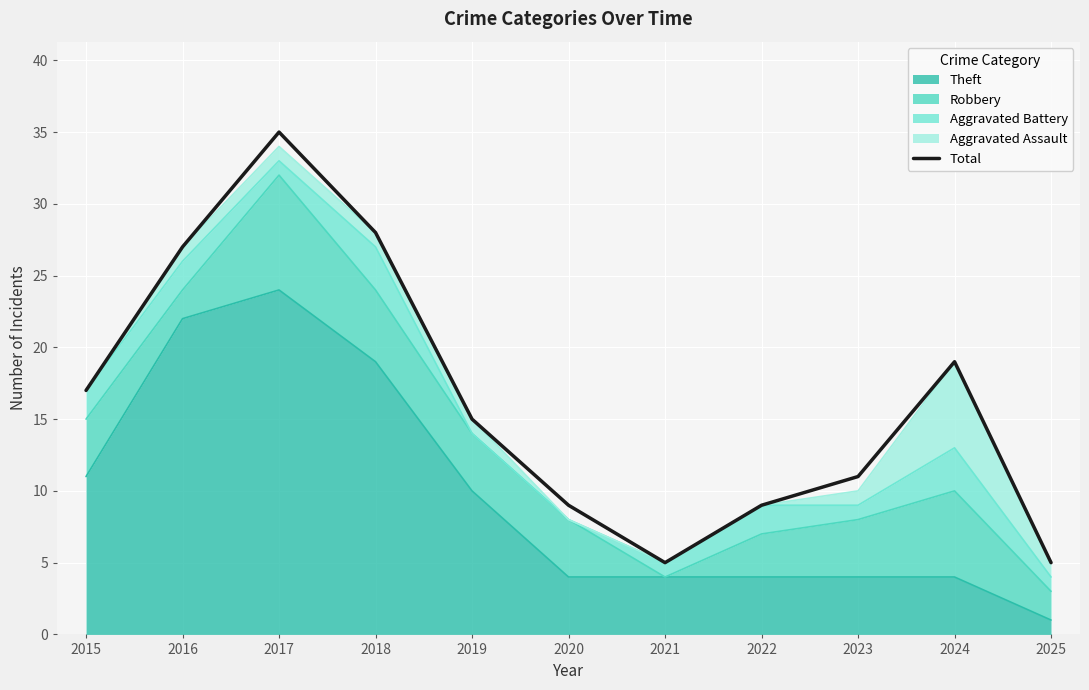

What is the maximum value shown in the chart?

35